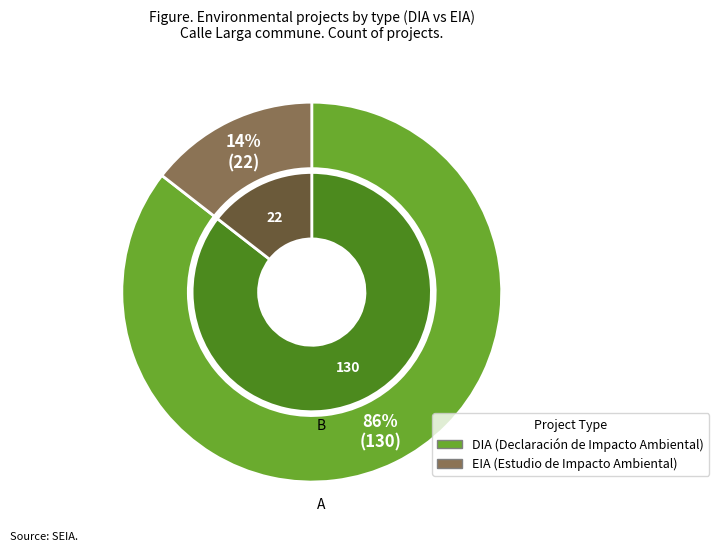

Rank the categories by value from lowest to highest.

EIA, DIA